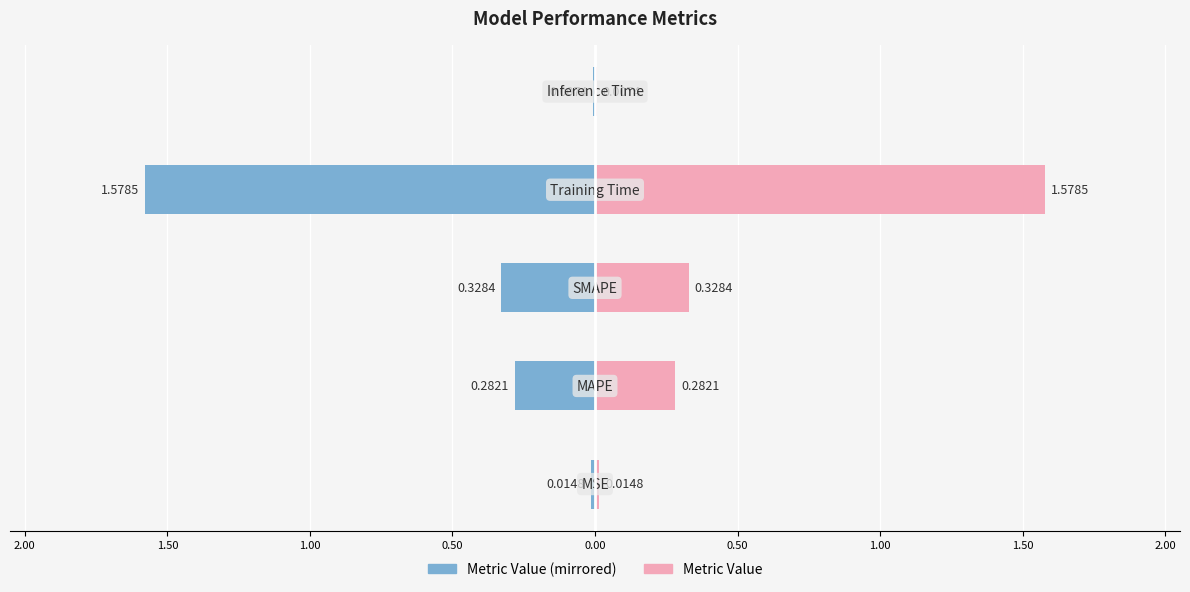

Reading left to right, list all the values displayed in this chart.

Metric Value (left): 2.50=-0.0	2.00=-0.3	1.50=-0.3	1.00=-1.6	0.50=-0.0
Metric Value (right): 2.50=0.0	2.00=0.3	1.50=0.3	1.00=1.6	0.50=0.0